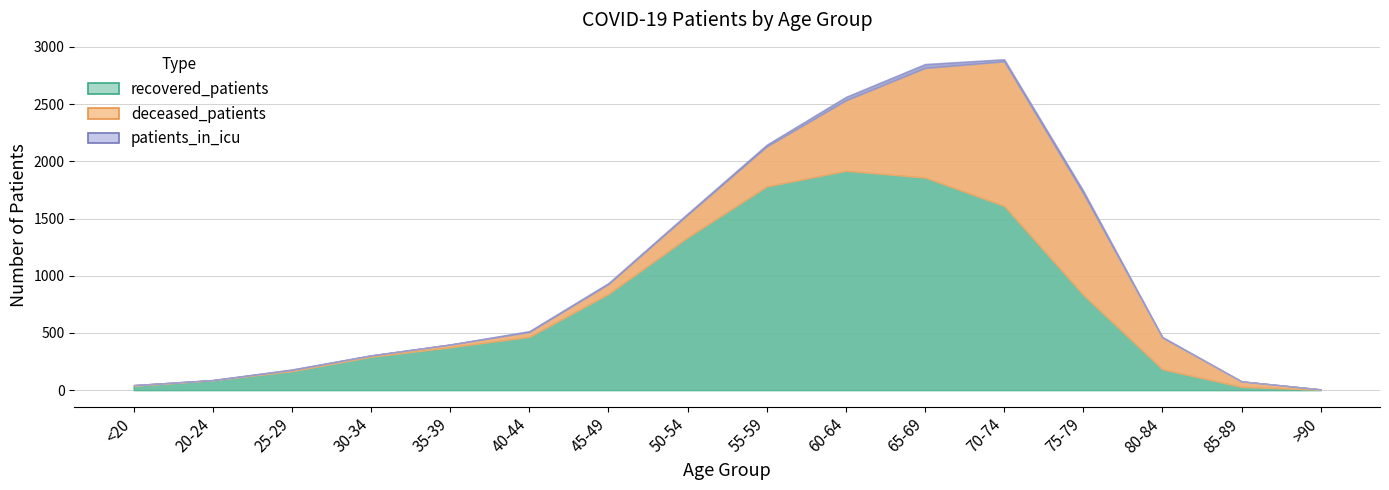

Reading left to right, transcribe all the data shown in this chart.

recovered_patients: 38	87	166	292	375	466	841	1335	1781	1918	1859	1611	833	183	29	4
deceased_patients: 6	0	11	11	23	42	86	198	349	615	957	1263	887	277	48	3
patients_in_icu: 0	2	4	2	2	8	9	11	16	31	35	19	24	5	0	0